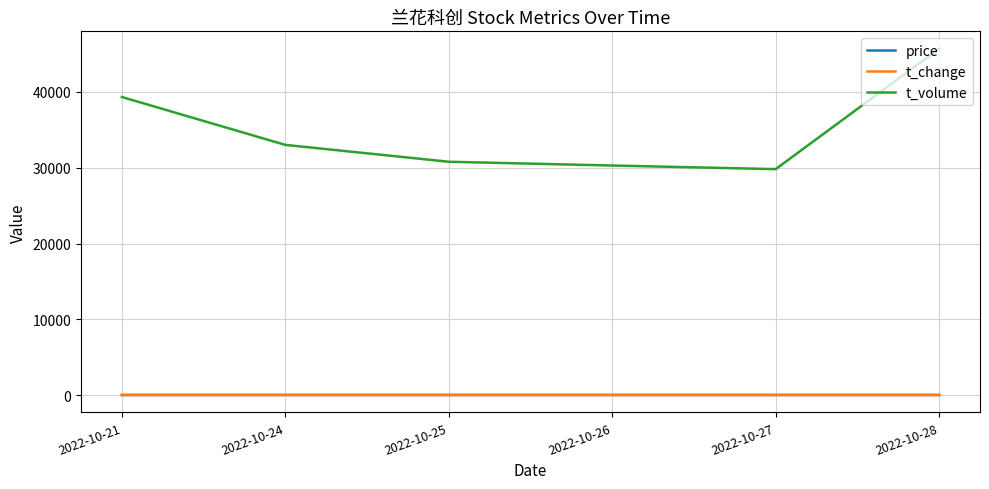

Which series changed the most between 2022-10-26 and 2022-10-28?

t_volume